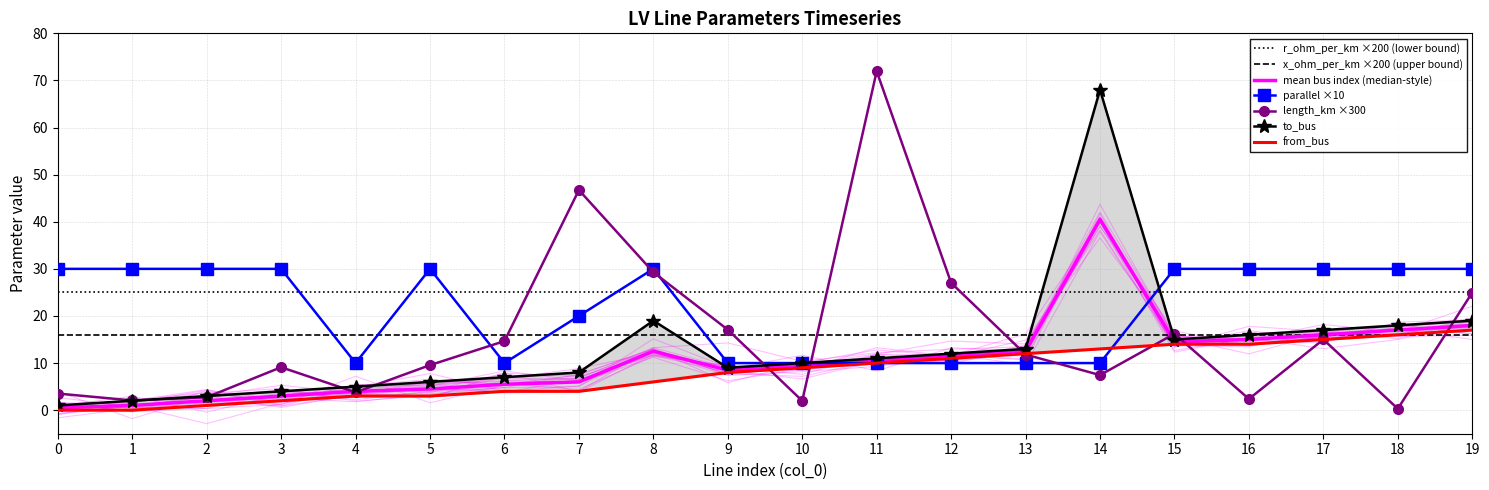

Does the chart have visible grid lines?

Yes